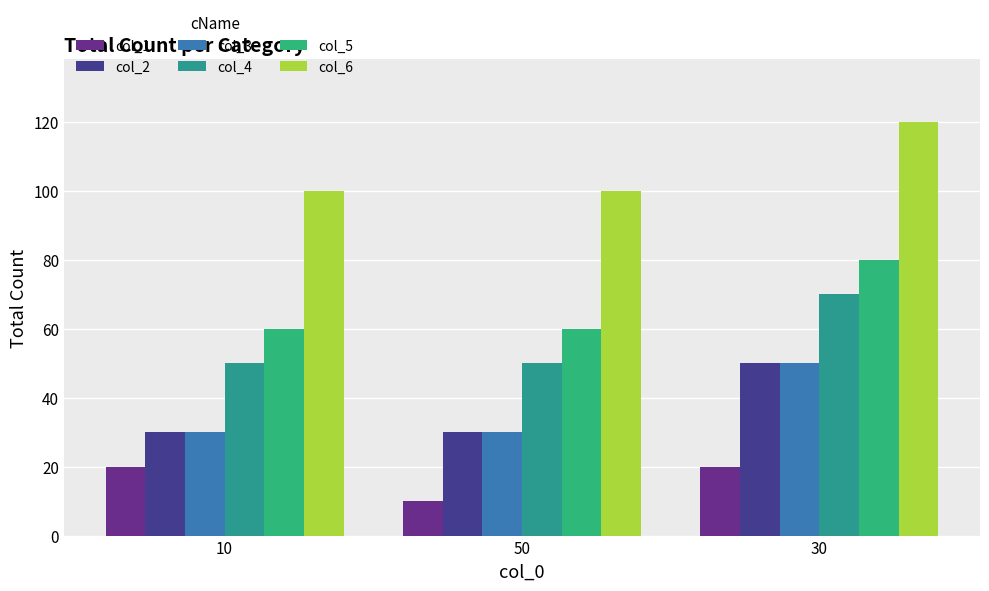

What is the label of the 3rd bar from the right?

10